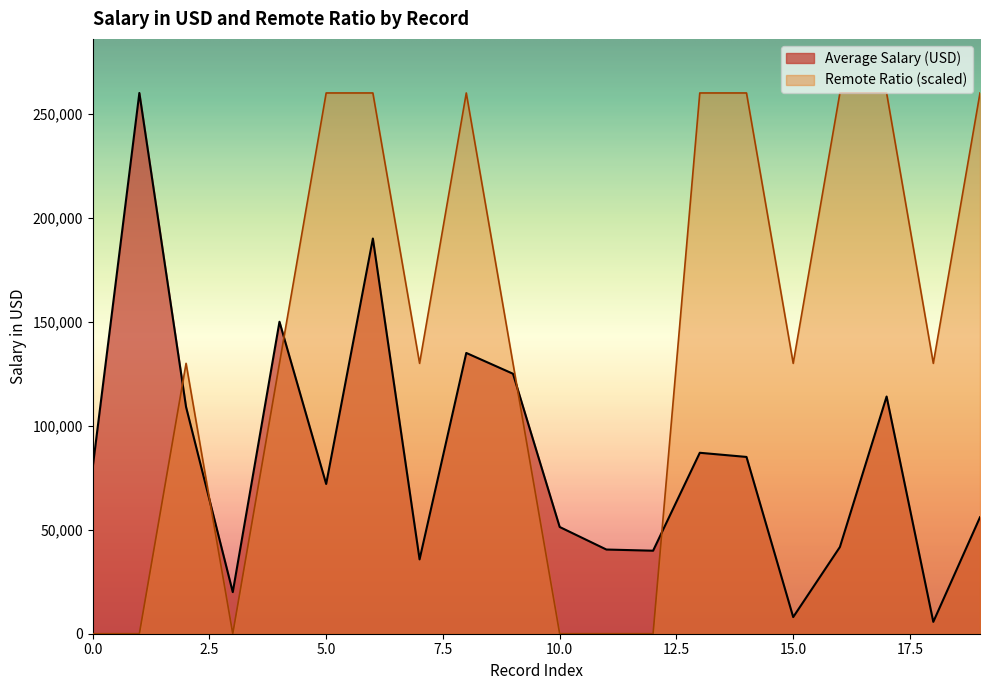

How many values in the Average Salary (USD) series exceed 79833?

9